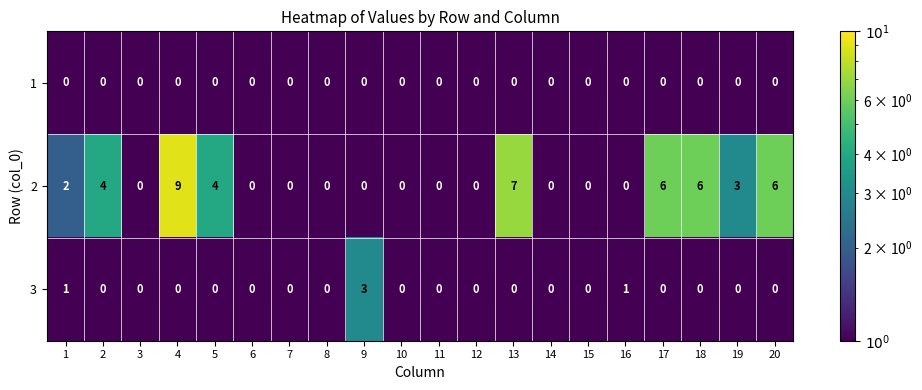

Is it true that 2 equals 9 at 18?

False